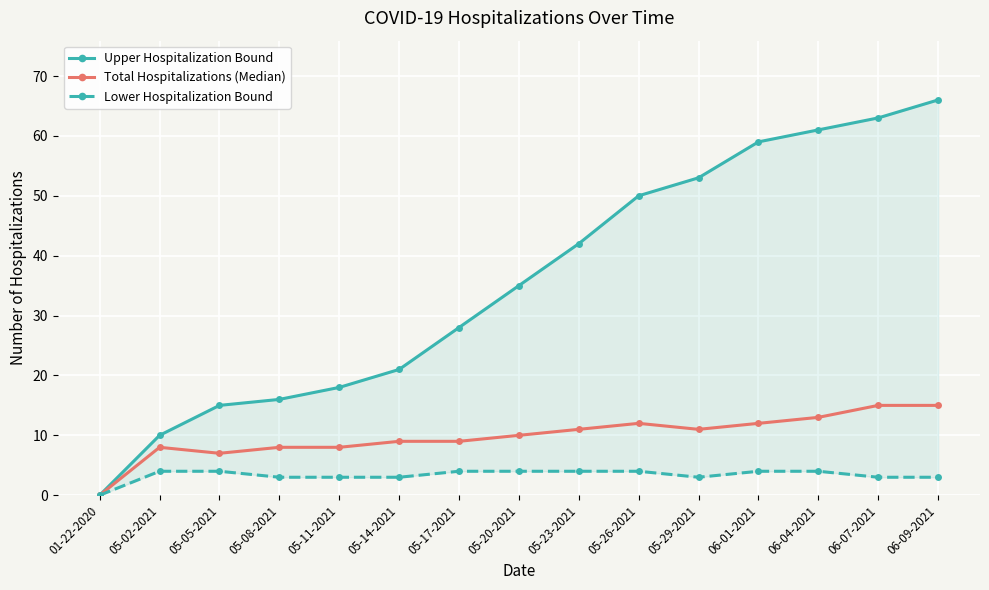

What position from the left is 05-05-2021?

3